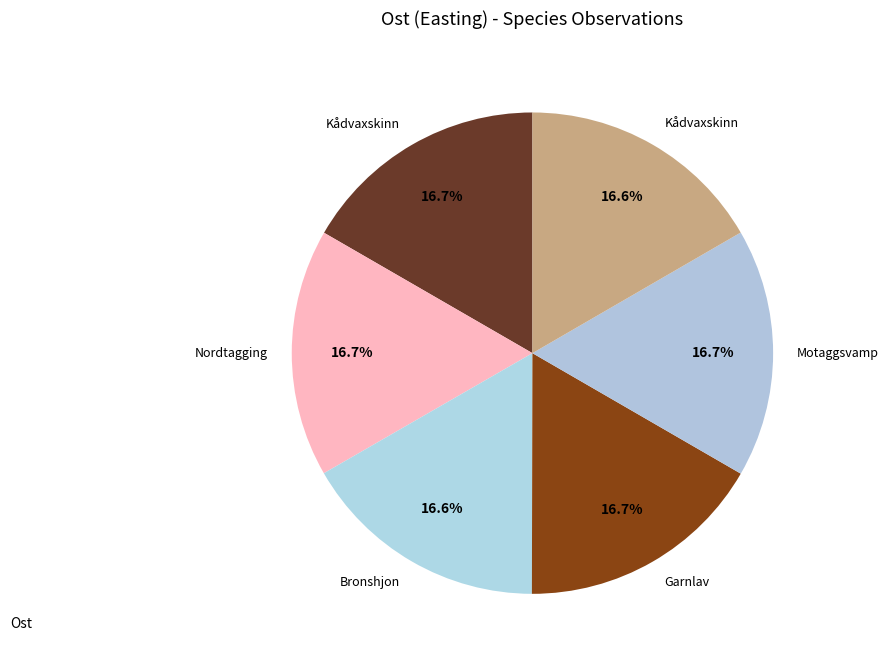

How many slices are in this pie chart?

6